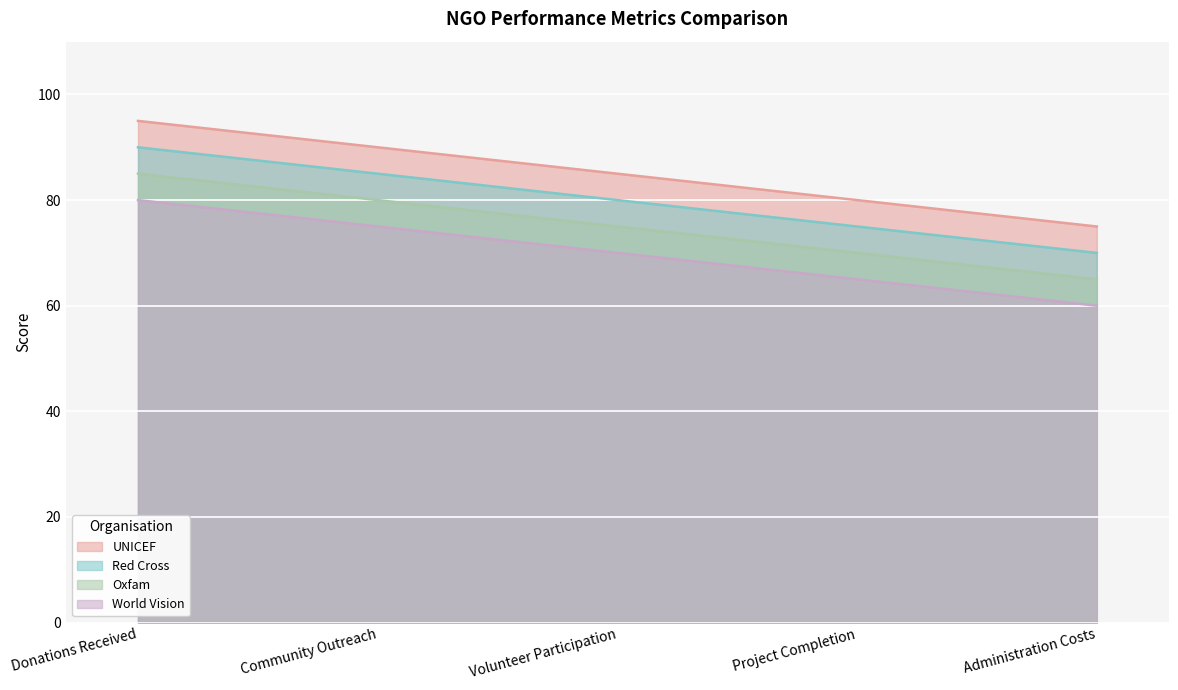

True or false: World Vision has more than 2 interior local peaks.

False